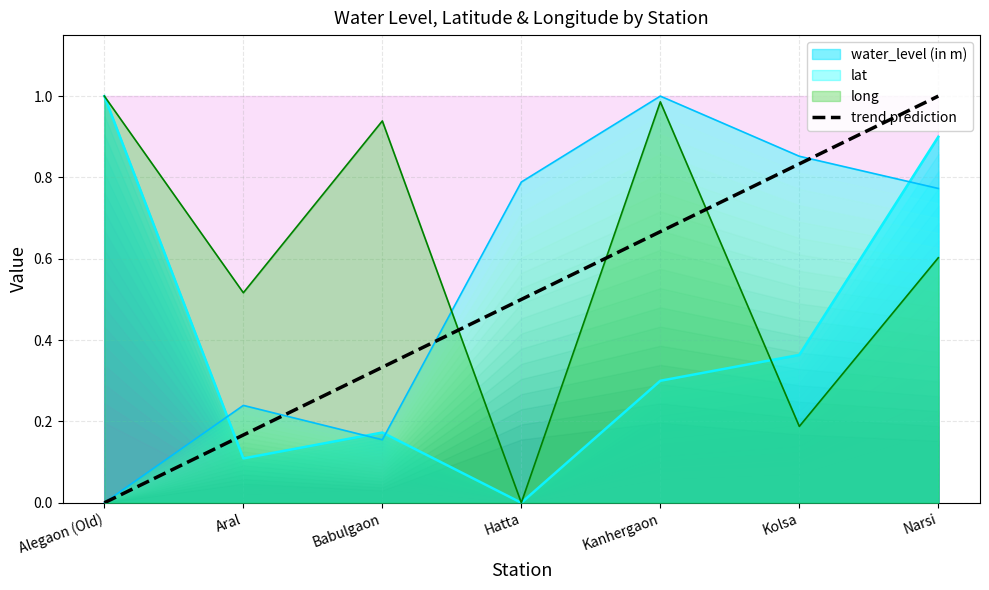

Is the value of trend prediction at Kolsa greater than the value of water_level (in m) at Narsi?

No